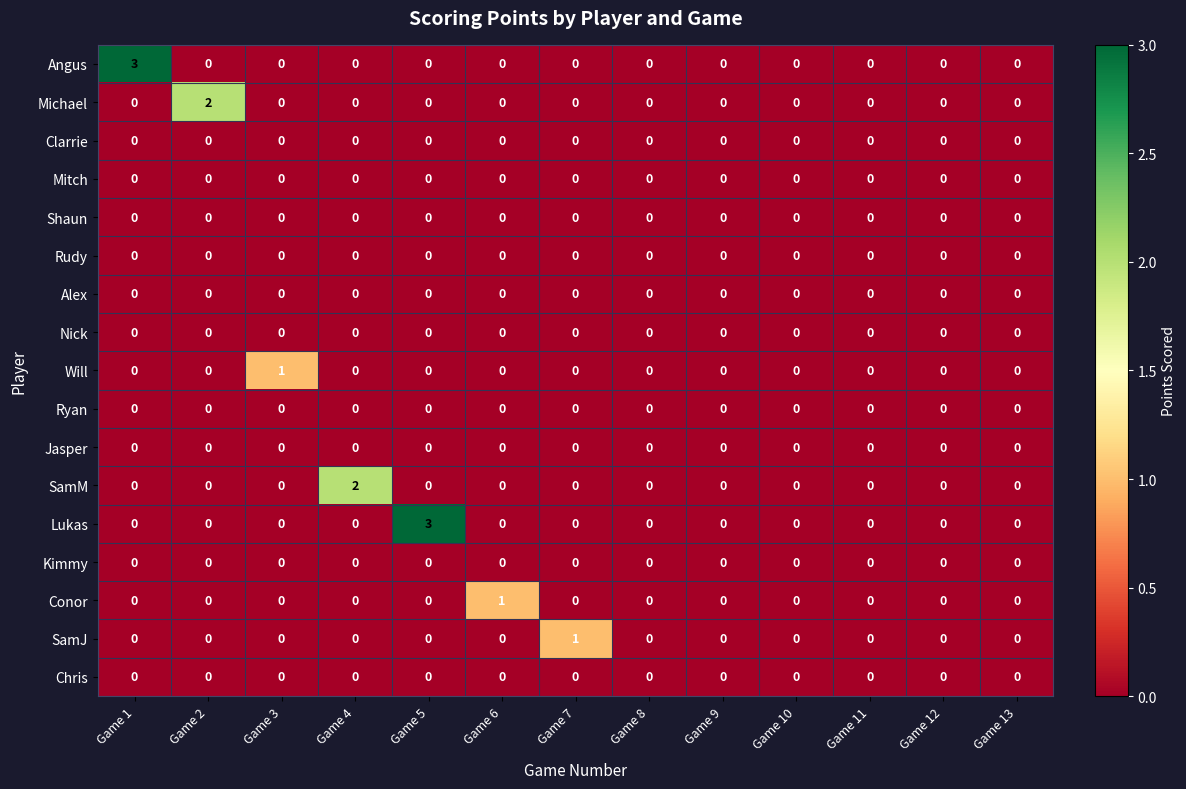

What is the sum of all Angus values?

3